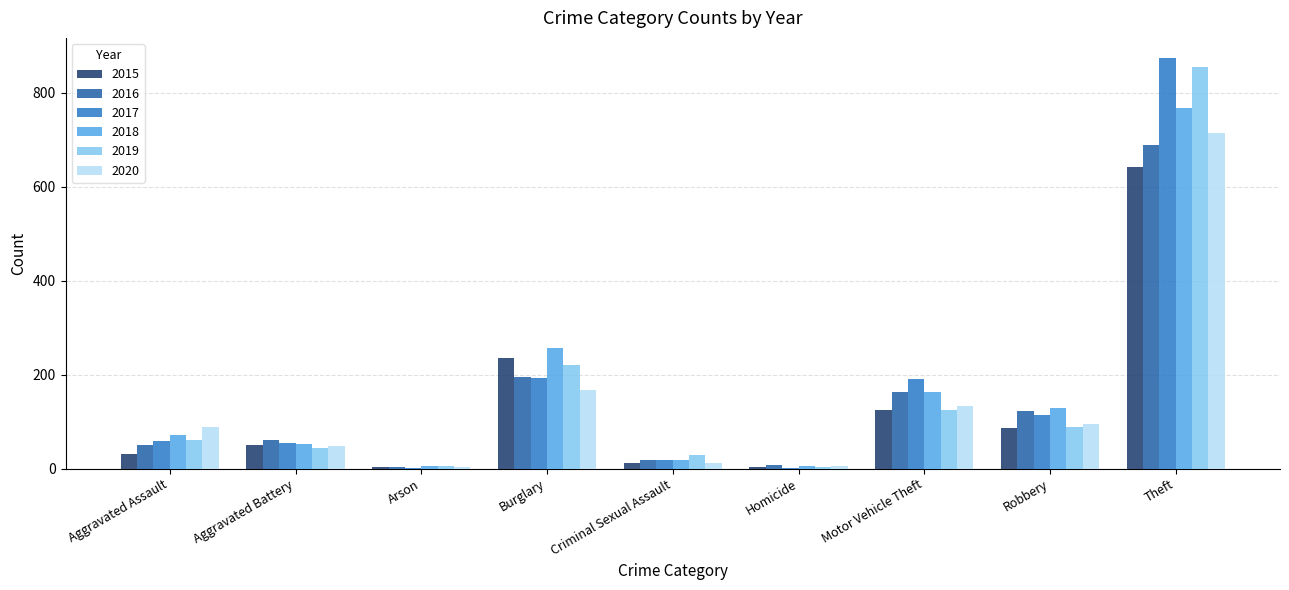

Is the value of 2019 at Homicide greater than the value of 2016 at Robbery?

No